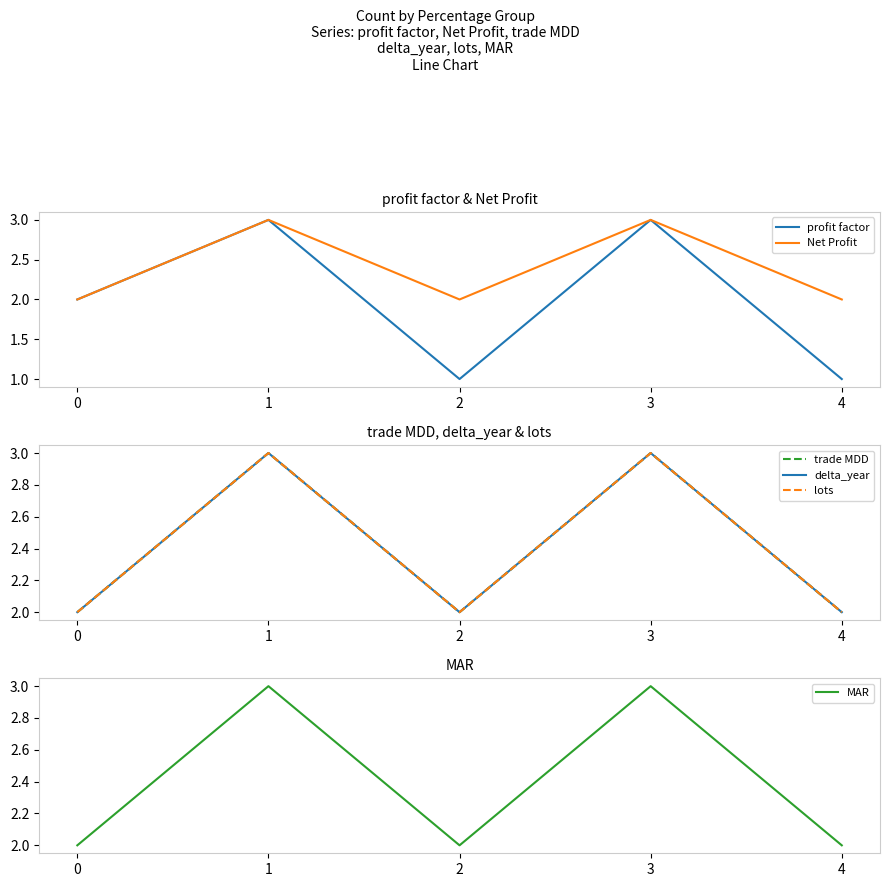

What is the sum of the Net Profit values at 2 and 3?

5